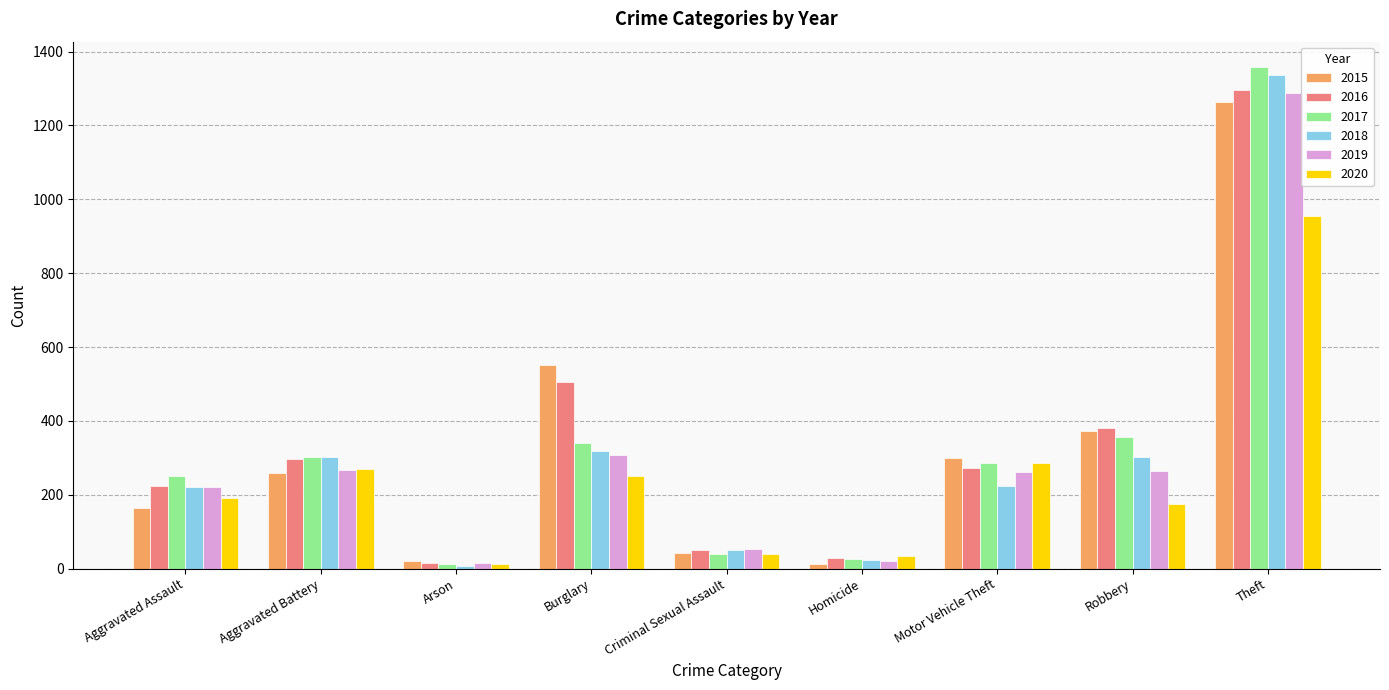

What is the difference between the second highest and second lowest values in the 2017 series?

329